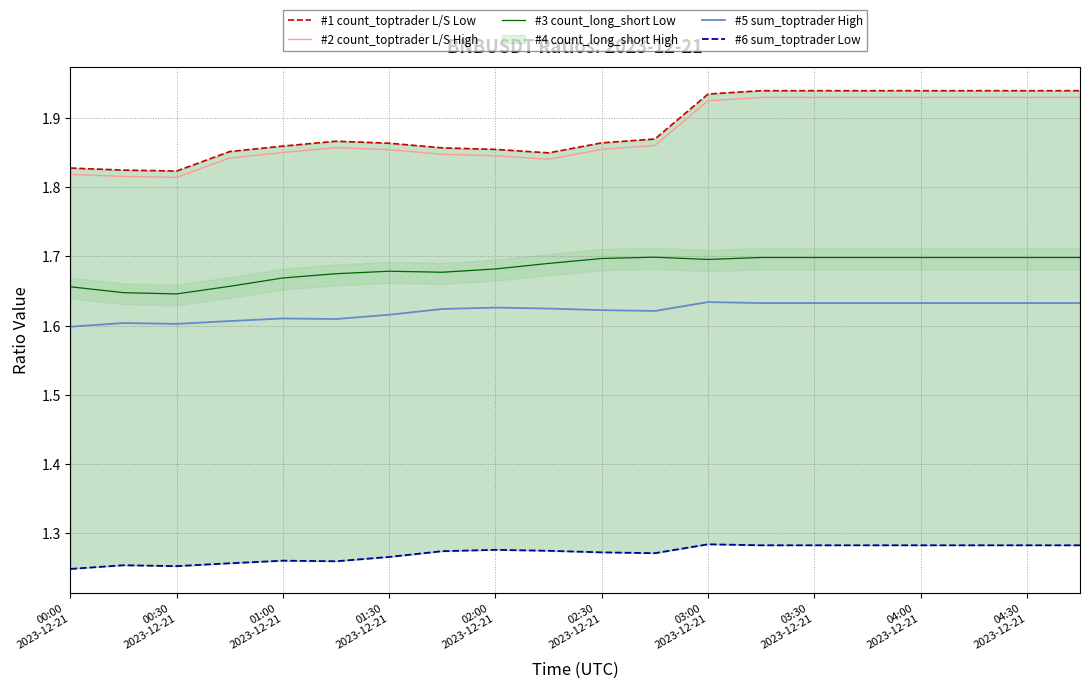

True or false: #5 sum_toptrader High and #2 count_toptrader L/S High cross at least once.

False